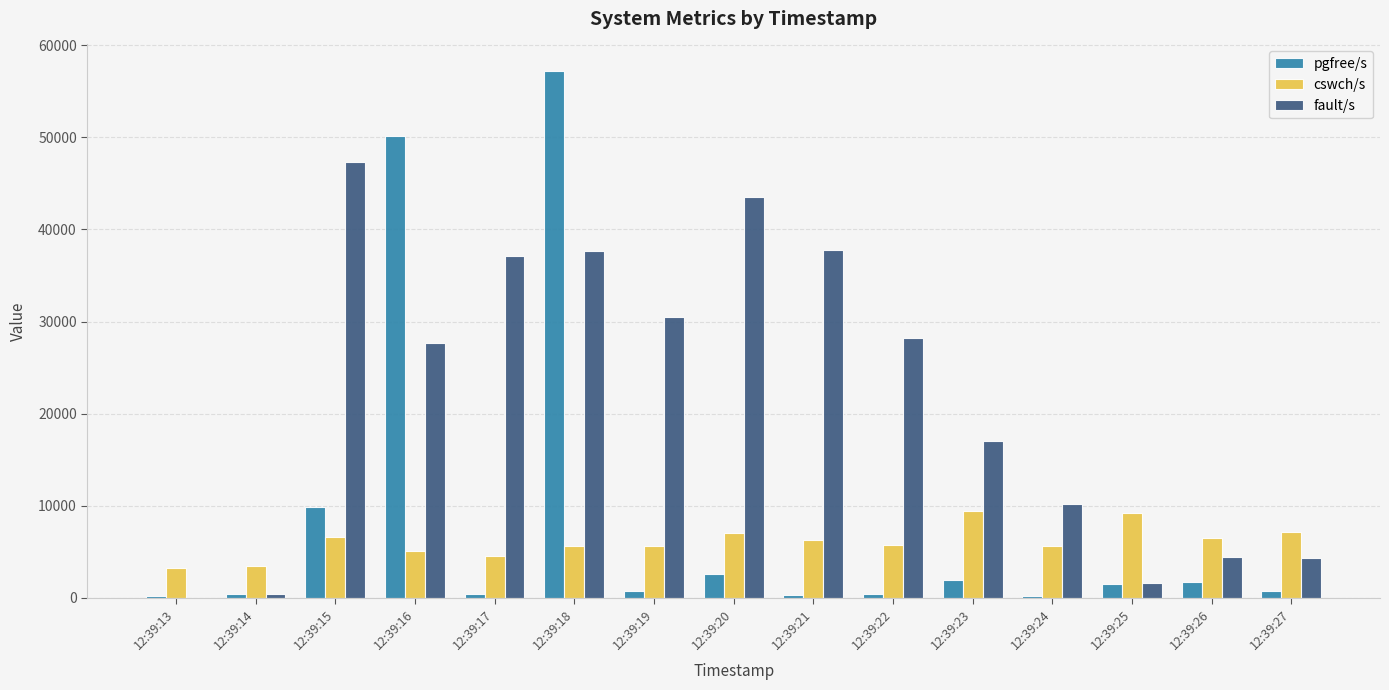

How many series are shown in this chart?

3